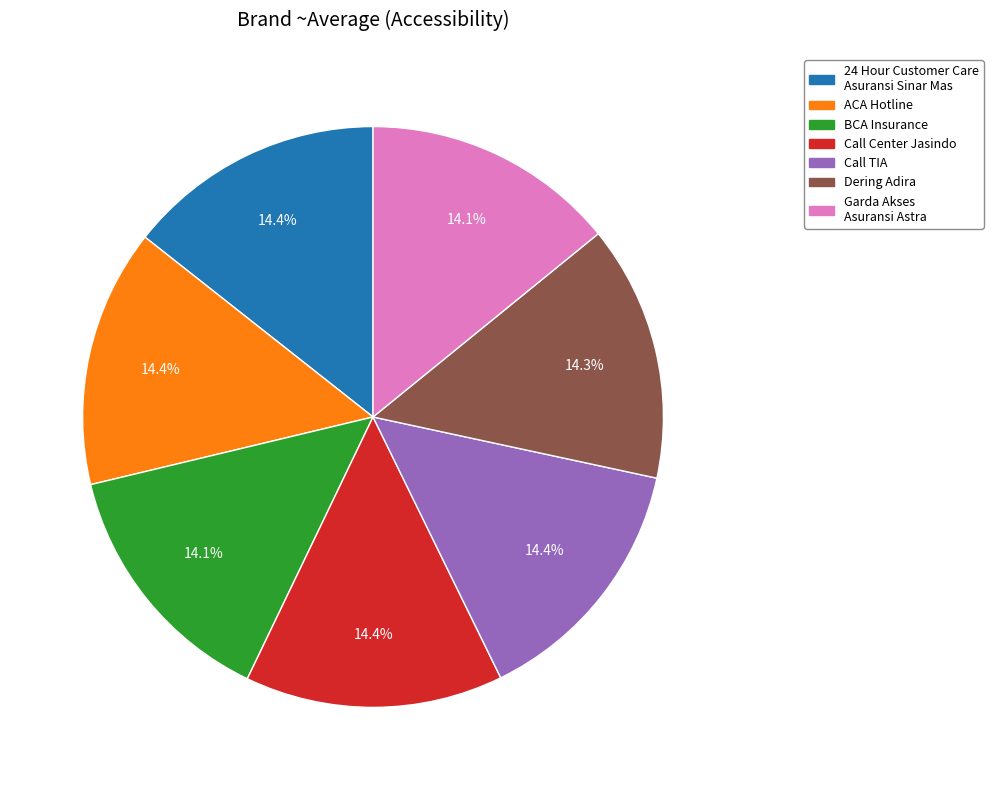

Does Call TIA account for over 50% of the chart?

No